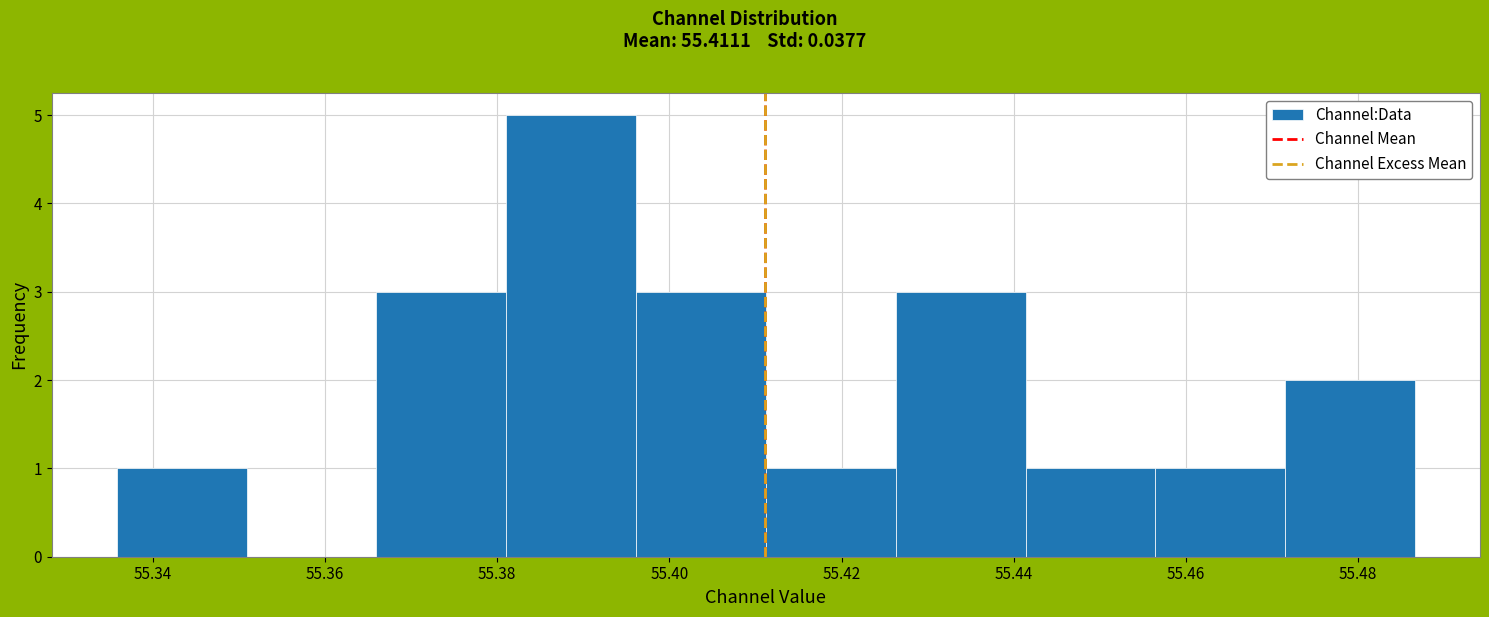

Reading left to right, transcribe this chart: for each bar, give the range it covers on the x-axis and its height. Neither the bar edges nor the heights are printed on the chart, so give them approximately, as read against the axes.

55.336 to 55.350: 1
55.350 to 55.366: 0
55.366 to 55.382: 3
55.382 to 55.396: 5
55.396 to 55.412: 3
55.412 to 55.426: 1
55.426 to 55.442: 3
55.442 to 55.456: 1
55.456 to 55.472: 1
55.472 to 55.486: 2